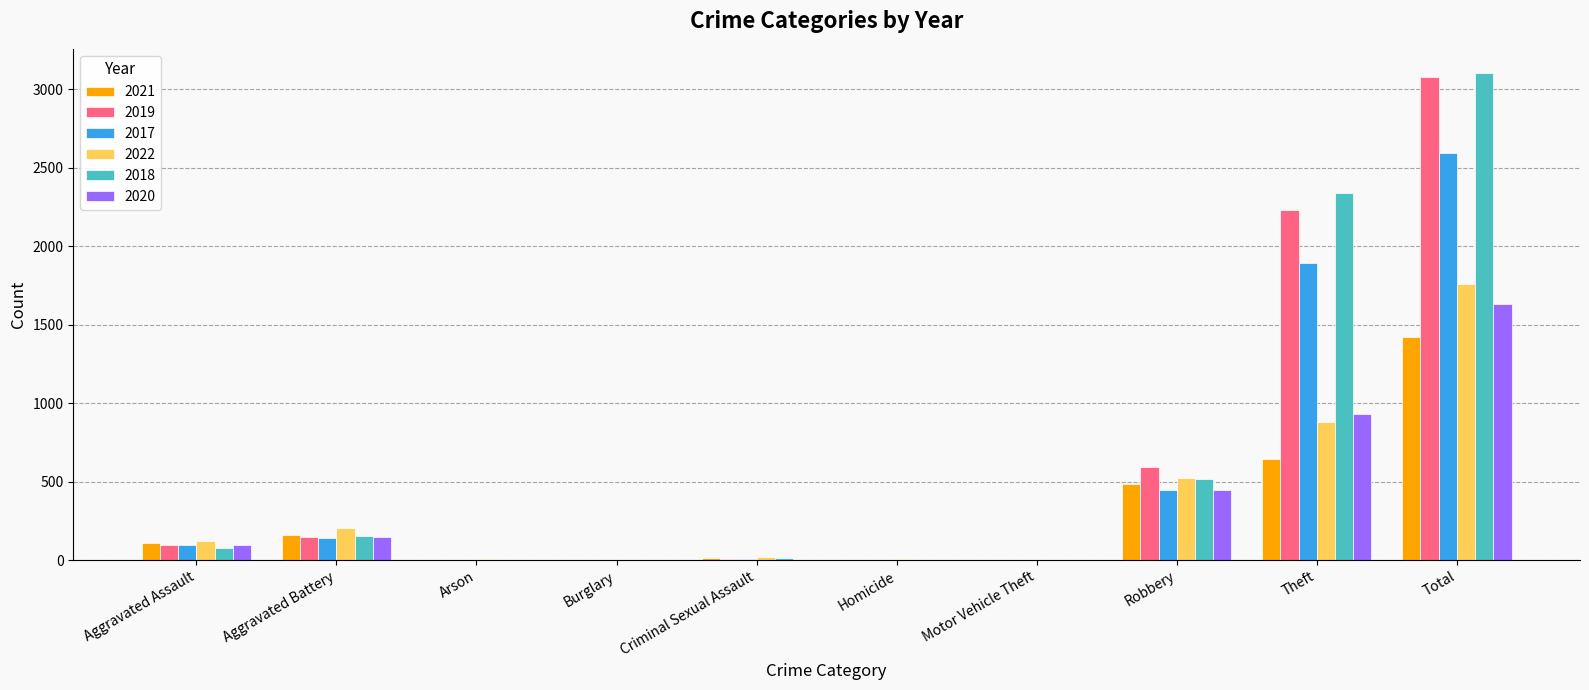

What is the total value across all series at Burglary?

4